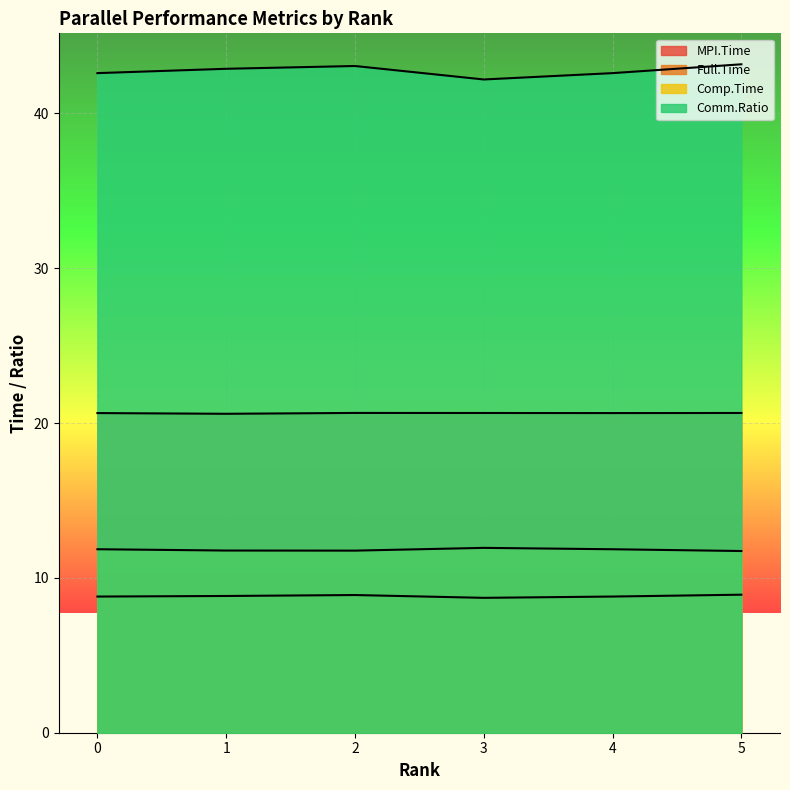

At which category does Comp.Time reach its first local peak?

3